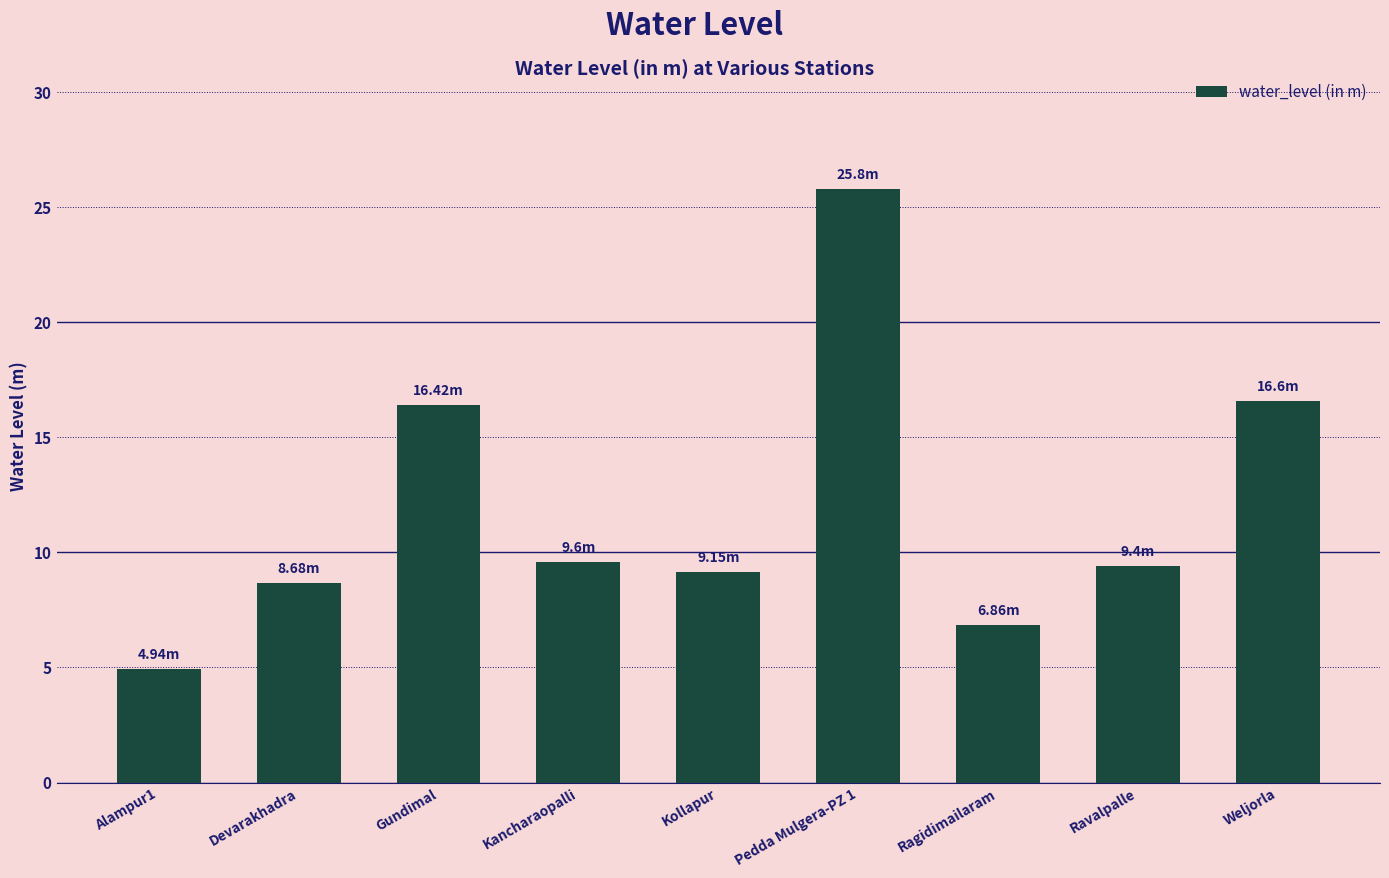

What is the average value?

11.9